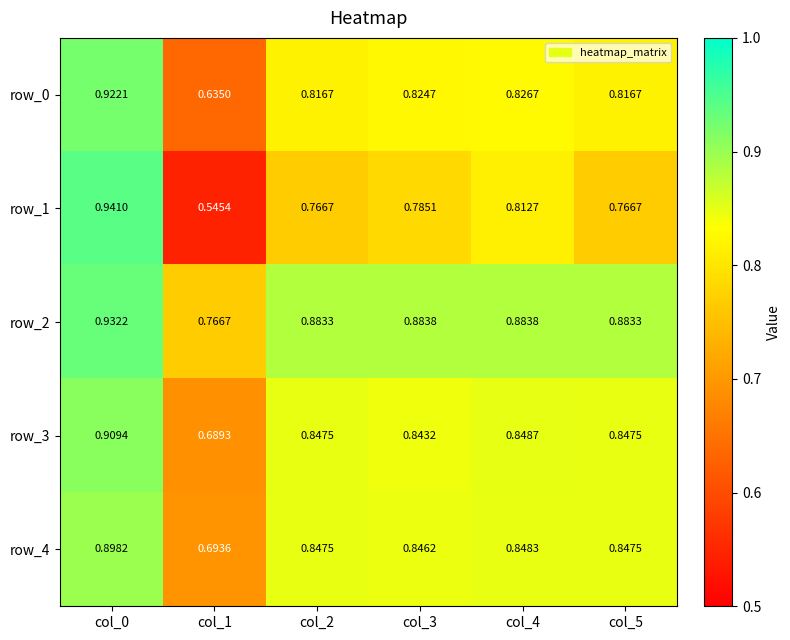

Is the value of row_2 at col_4 greater than the value of row_4 at col_3?

Yes